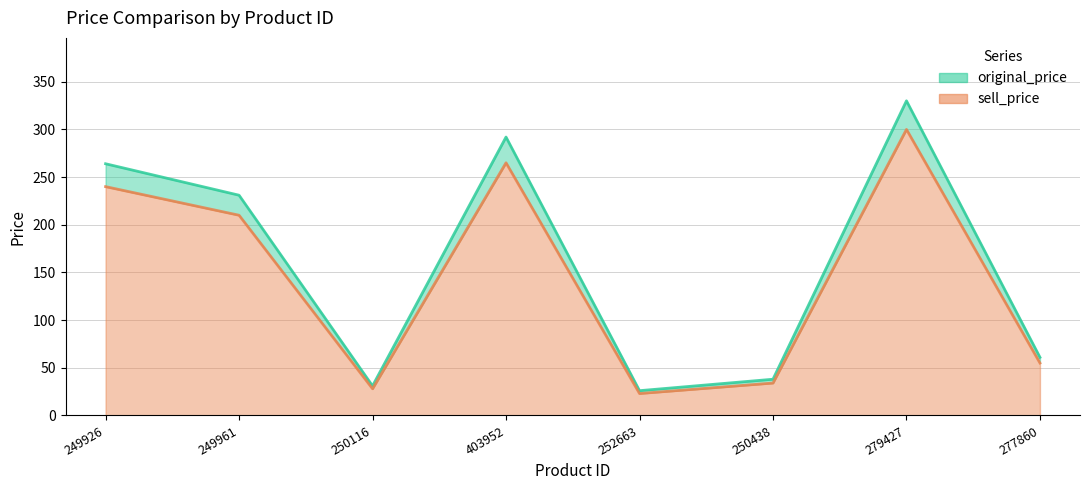

Reading left to right, extract all data points from this chart.

original_price: 249926=264	249961=231	250116=31	403952=292	252663=26	250438=38	279427=330	277860=61
sell_price: 249926=240	249961=210	250116=28	403952=265	252663=23	250438=34	279427=300	277860=55